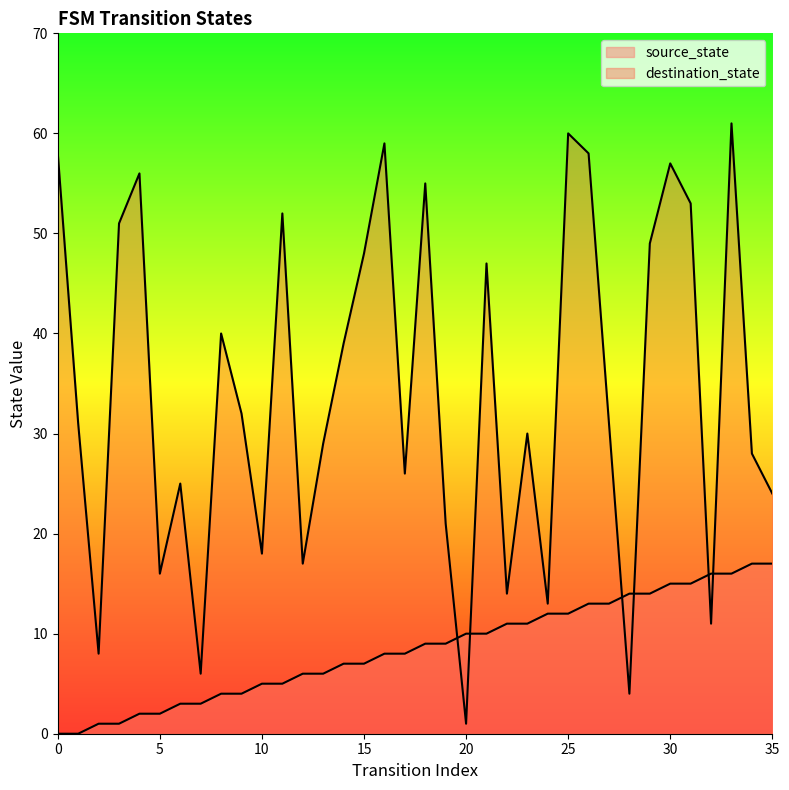

Where is the first local maximum for destination_state?

4